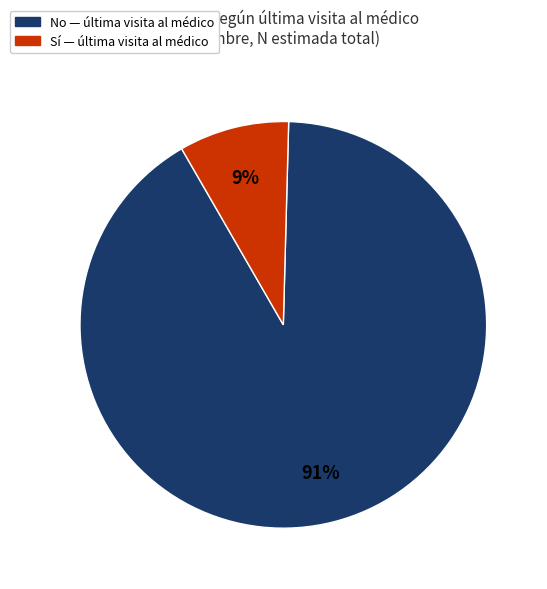

To the nearest percent, what is the average slice percentage?

50%